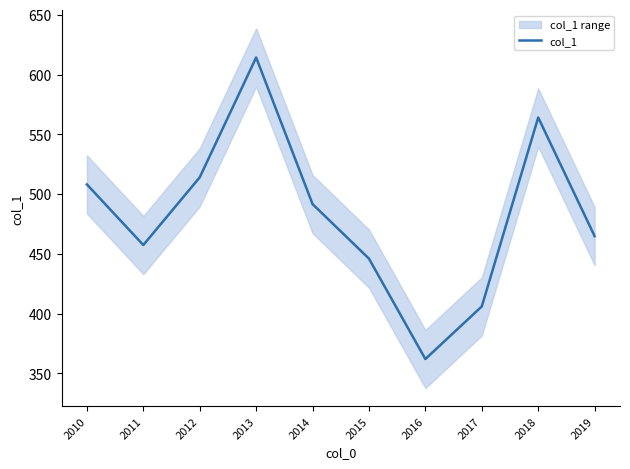

True or false: the data shows 464.8 at 2019.

True